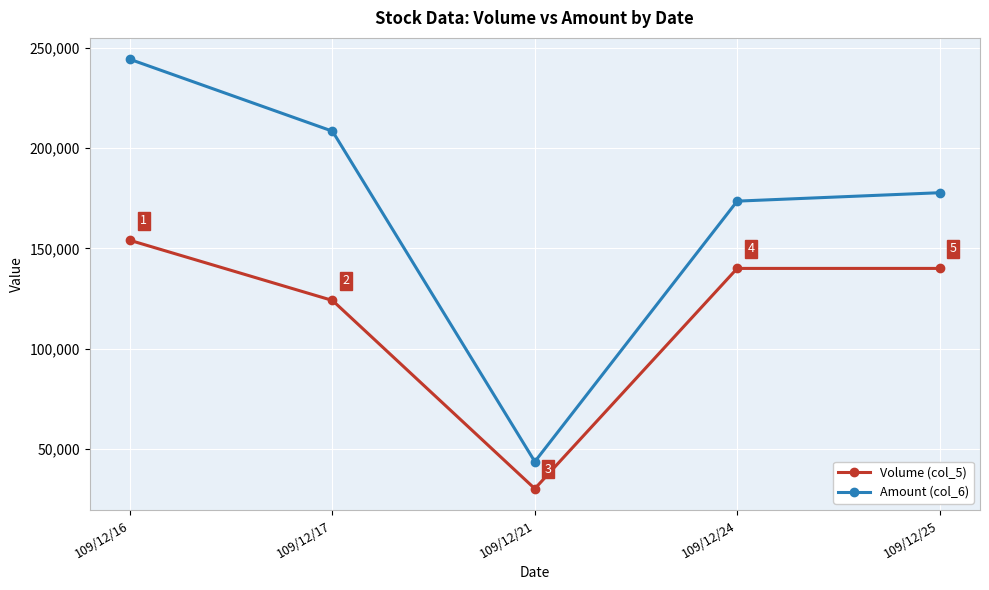

Read the Amount (col_6) value at 109/12/16, to the nearest 10.

244400